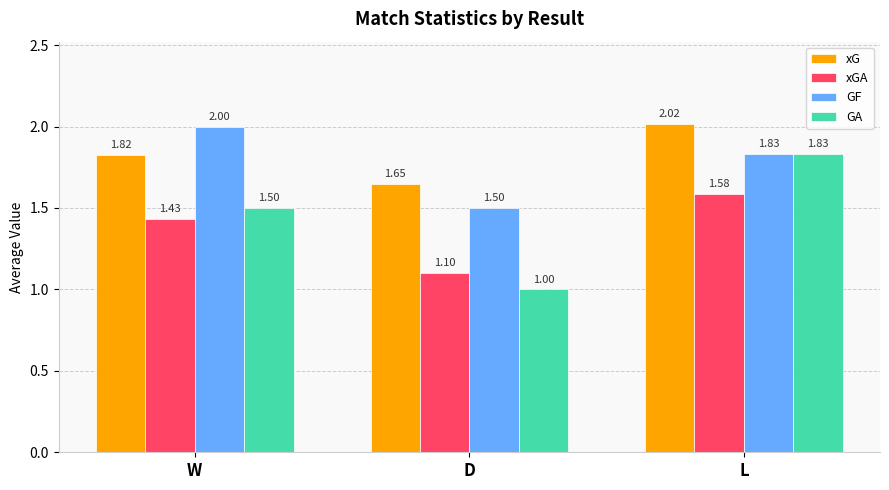

What are all the series names shown in the legend?

xG, xGA, GF, GA